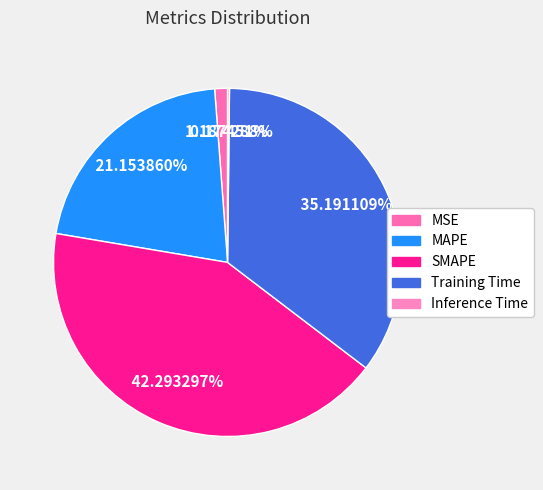

The SMAPE slice represents 42% of the pie. True or false?

True